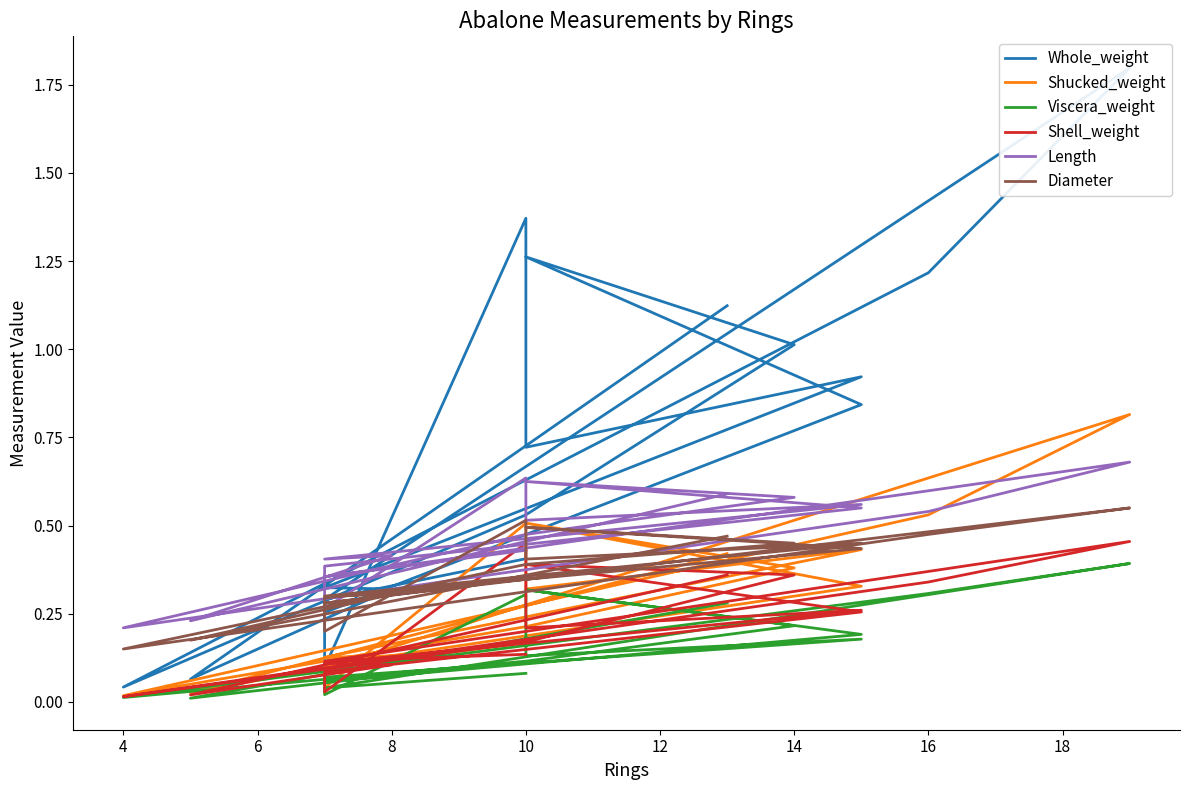

Rank the series by their maximum value, from lowest to highest.

Viscera_weight, Shell_weight, Diameter, Length, Shucked_weight, Whole_weight